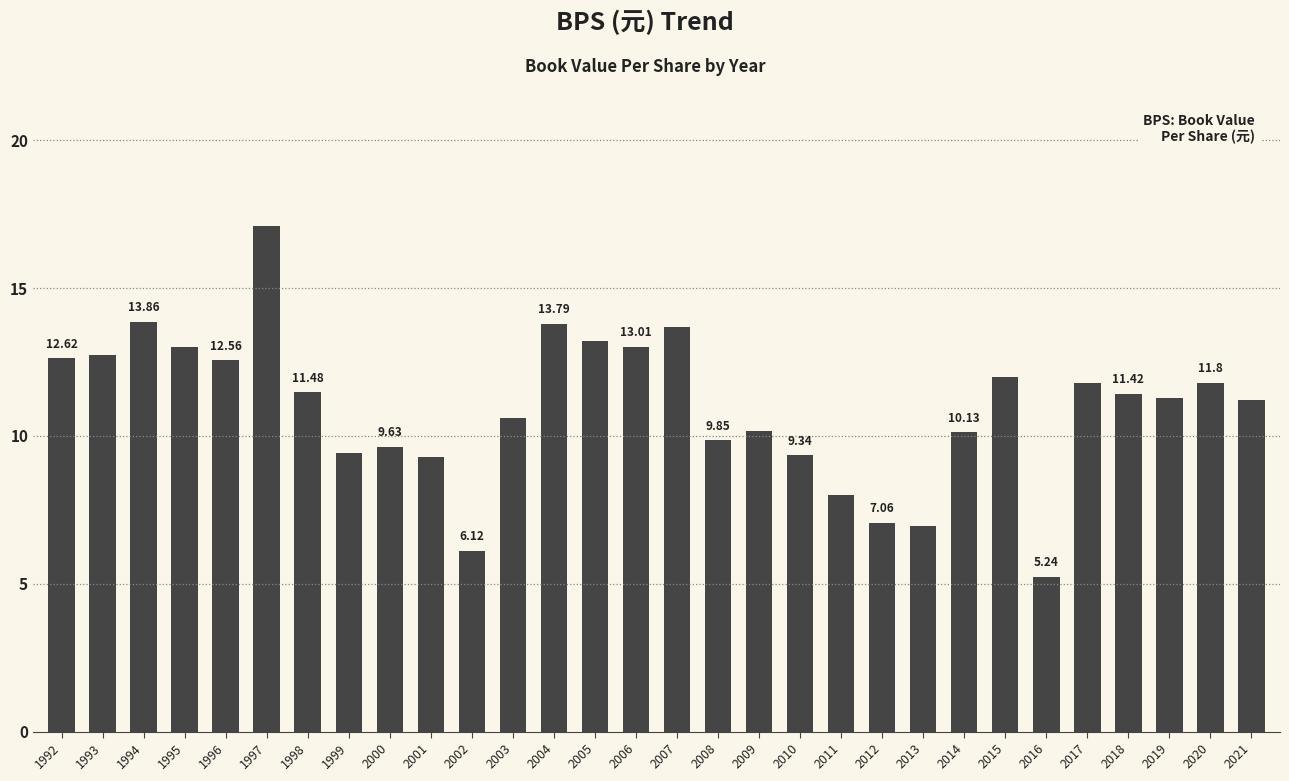

What is the sum of the values at 2007 and 2020?

25.5